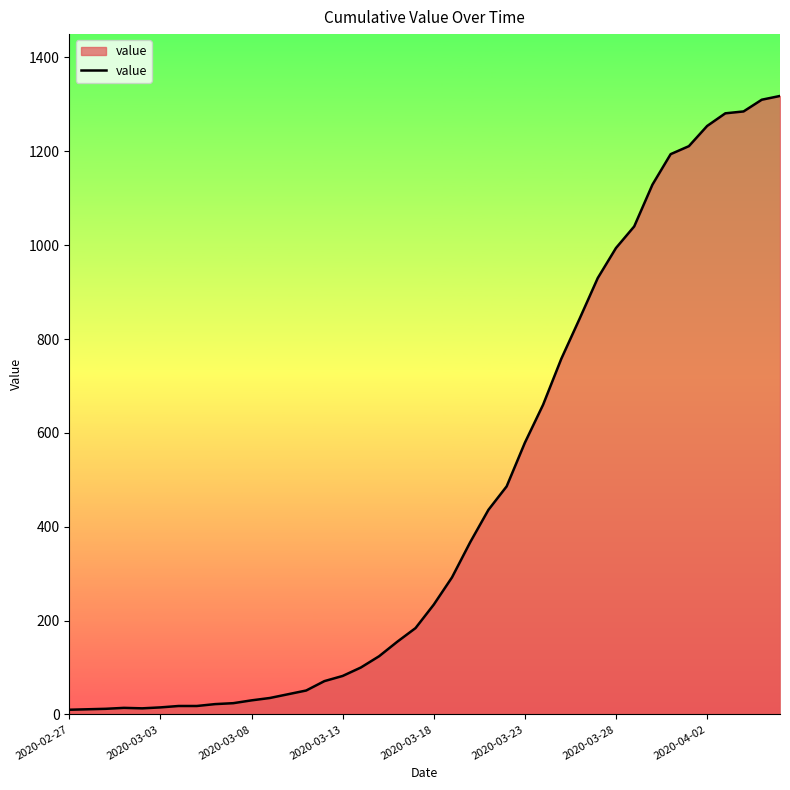

What is the difference between the maximum and minimum values?

1308